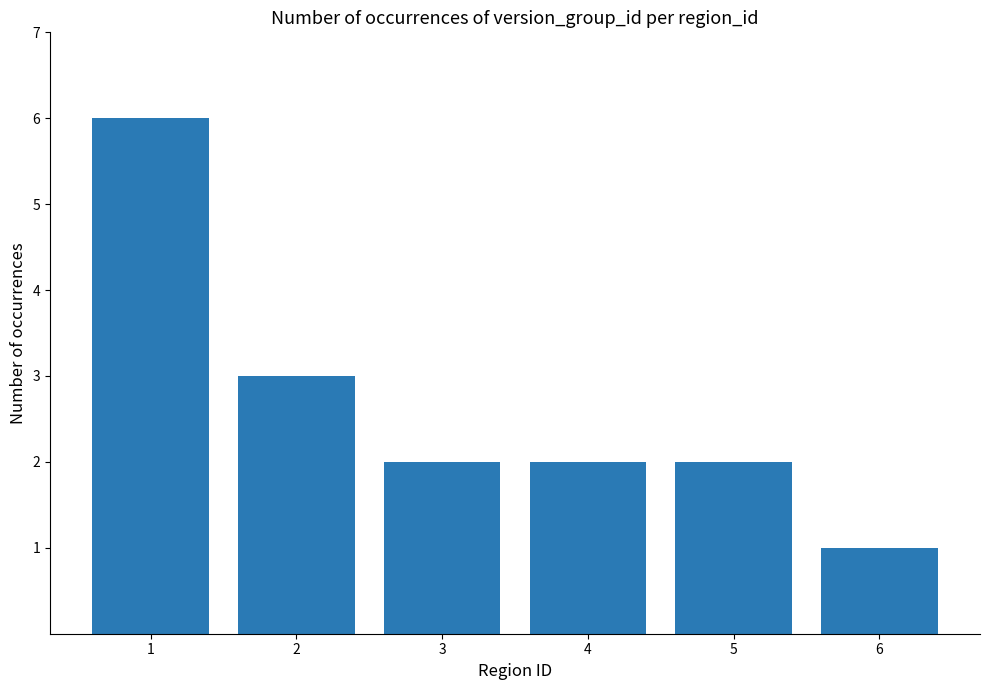

Reading left to right, list all the values displayed in this chart.

6	3	2	2	2	1